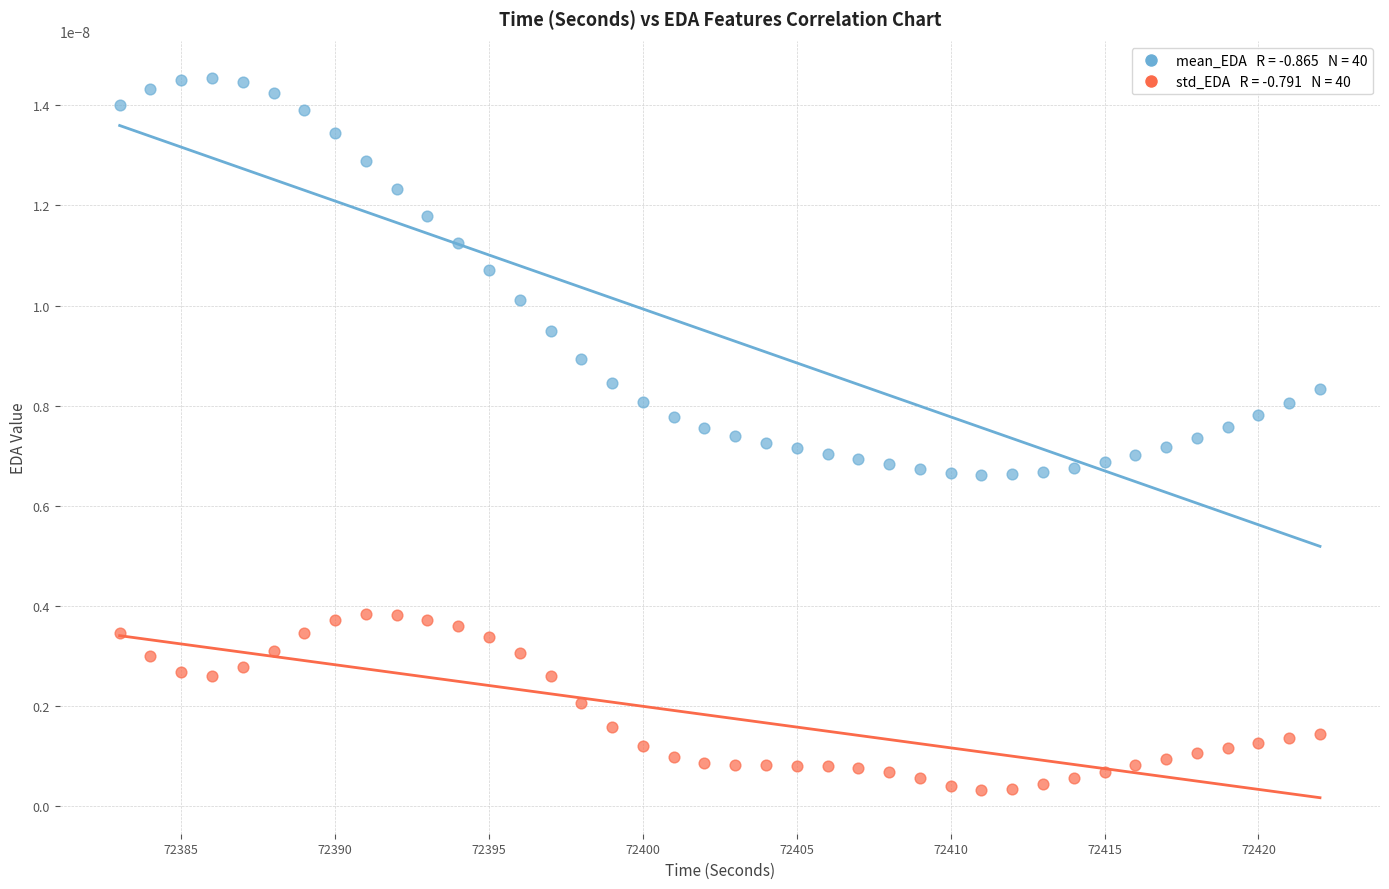

Across all data points, what is the range of X values (max minus min)?

39.0